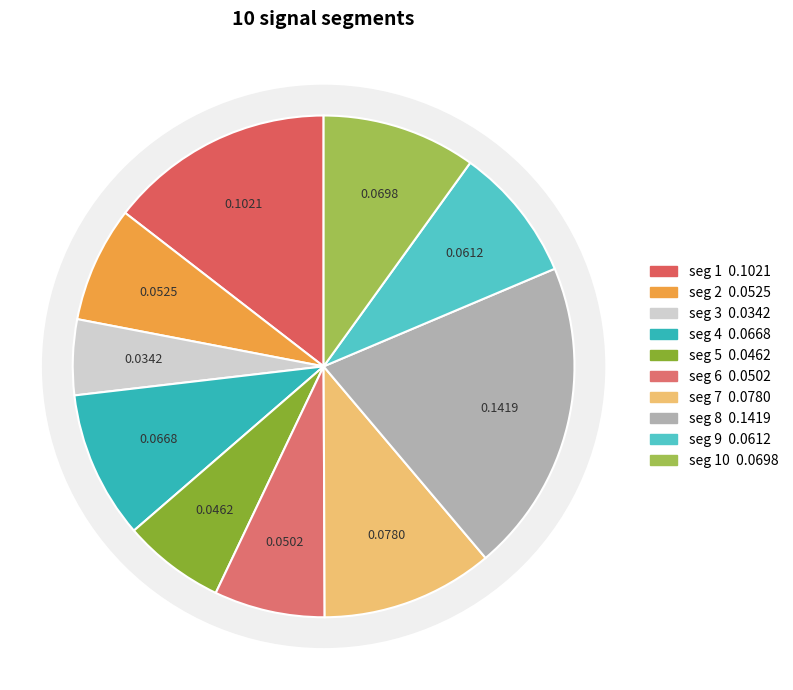

What percentage do signal segment 4 and signal segment 8 together represent?

29.7%